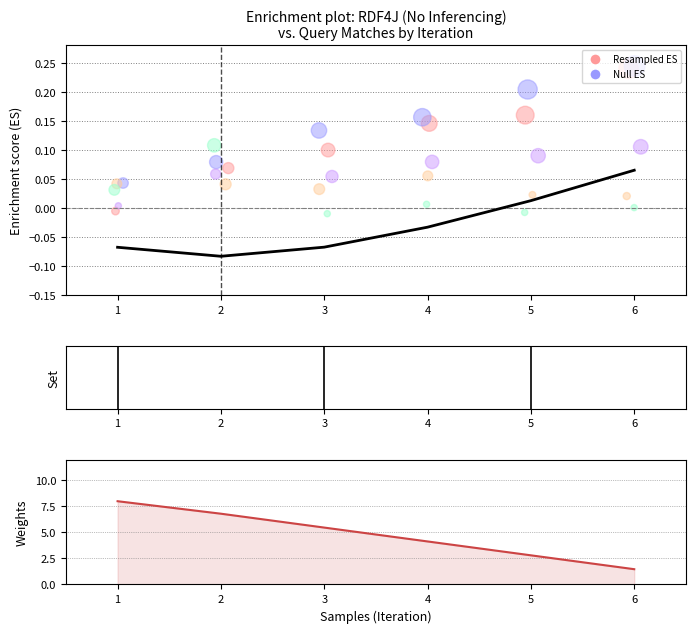

Which series contains the lowest Y value?

ES curve